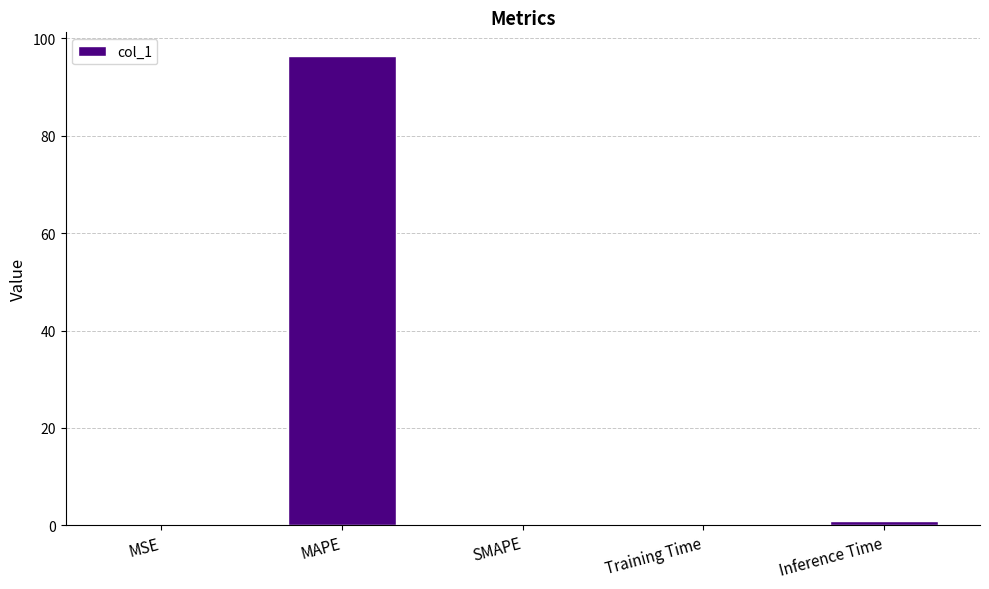

True or false: the data shows -38.7 at SMAPE.

False